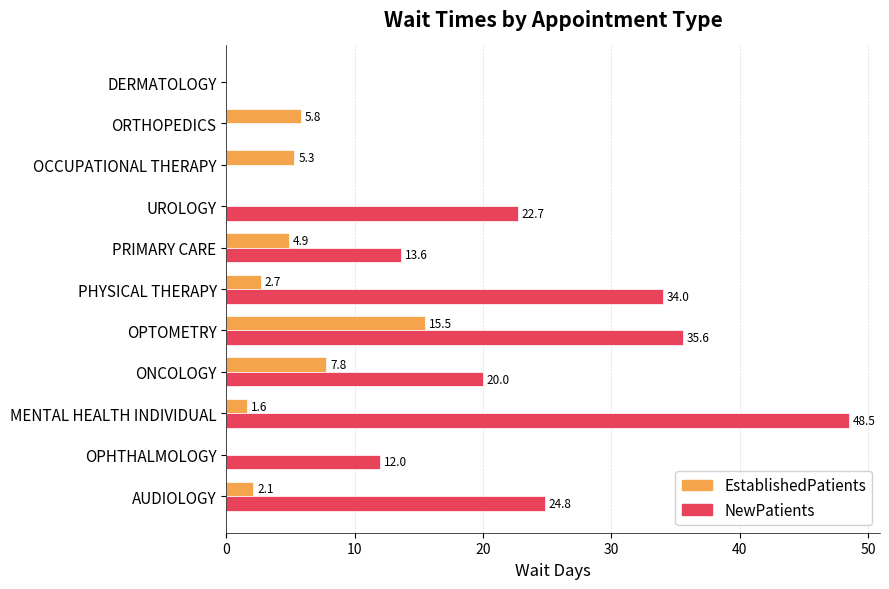

At which category is the sum across all series the highest?

OPTOMETRY